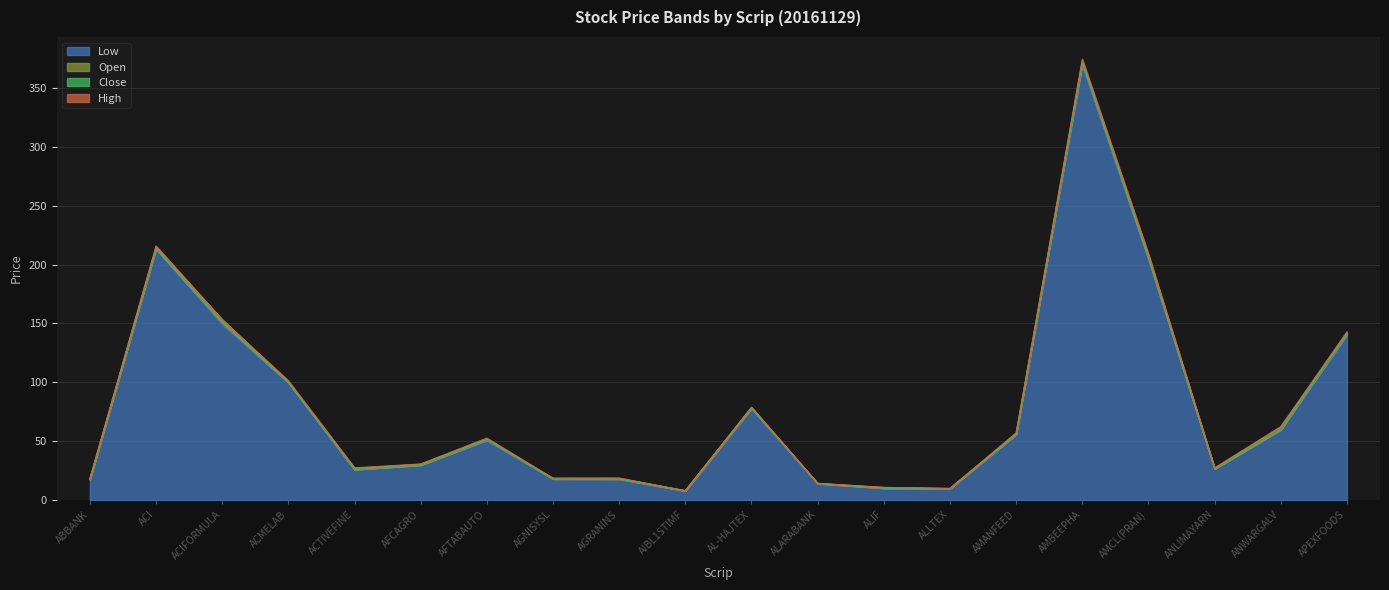

Reading left to right, extract all data points from this chart.

Open: 17.9	214.7	153.2	100.1	26.0	29.8	51.4	18.5	18.4	8.0	78.6	14.2	10.7	9.9	56.4	372.0	205.1	26.6	59.8	142.0
High: 18.4	215.8	153.2	101.4	27.4	30.7	52.7	18.7	18.8	8.0	79.0	14.3	10.8	9.9	57.2	374.5	209.2	27.4	62.3	142.9
Low: 17.4	213.1	149.5	99.6	25.9	29.8	50.8	17.9	17.8	7.9	77.8	14.1	10.1	9.8	55.6	369.4	205.1	26.6	59.8	140.3
Close: 17.6	213.4	150.9	99.9	27.0	30.4	51.7	18.0	18.0	7.9	78.0	14.1	10.1	9.8	55.9	372.0	207.3	26.7	62.2	140.8